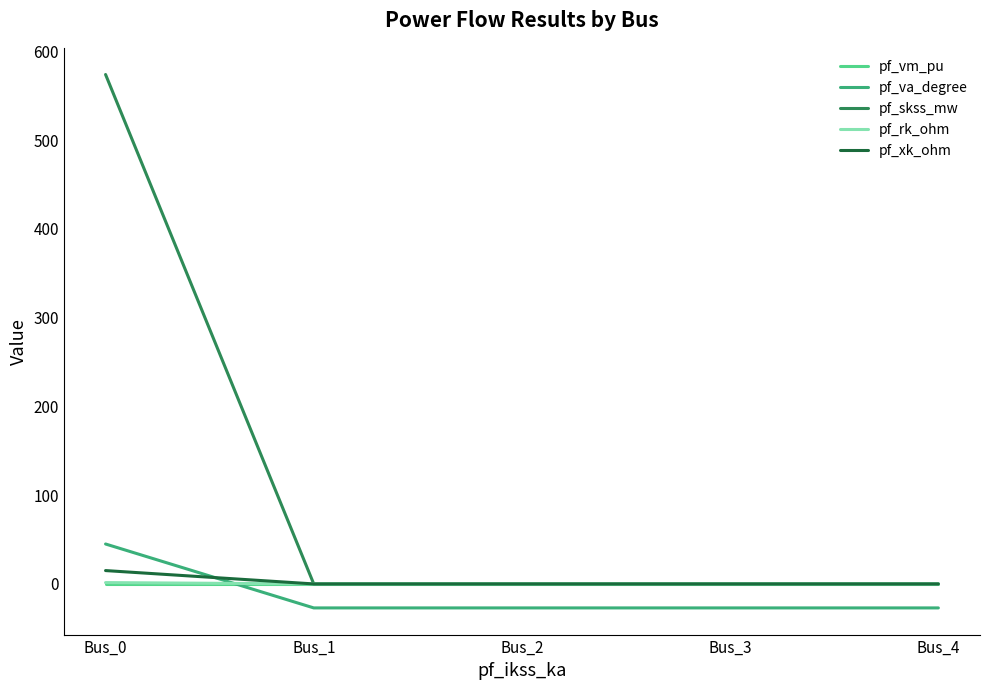

Which category has the highest value across all series?

Bus_0